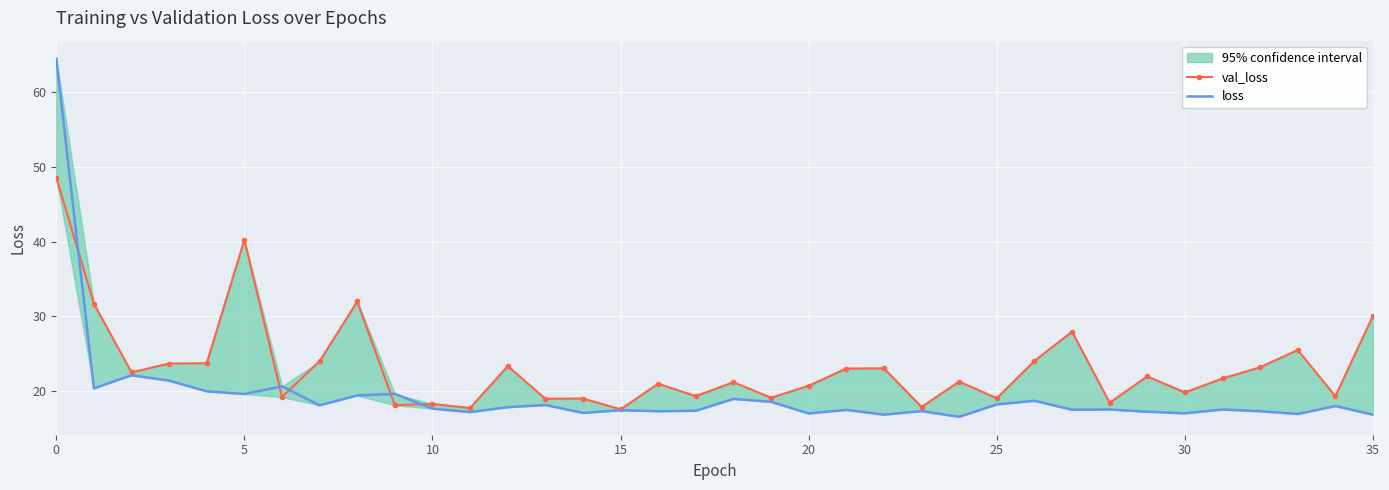

True or false: loss has more than 2 interior local peaks.

True